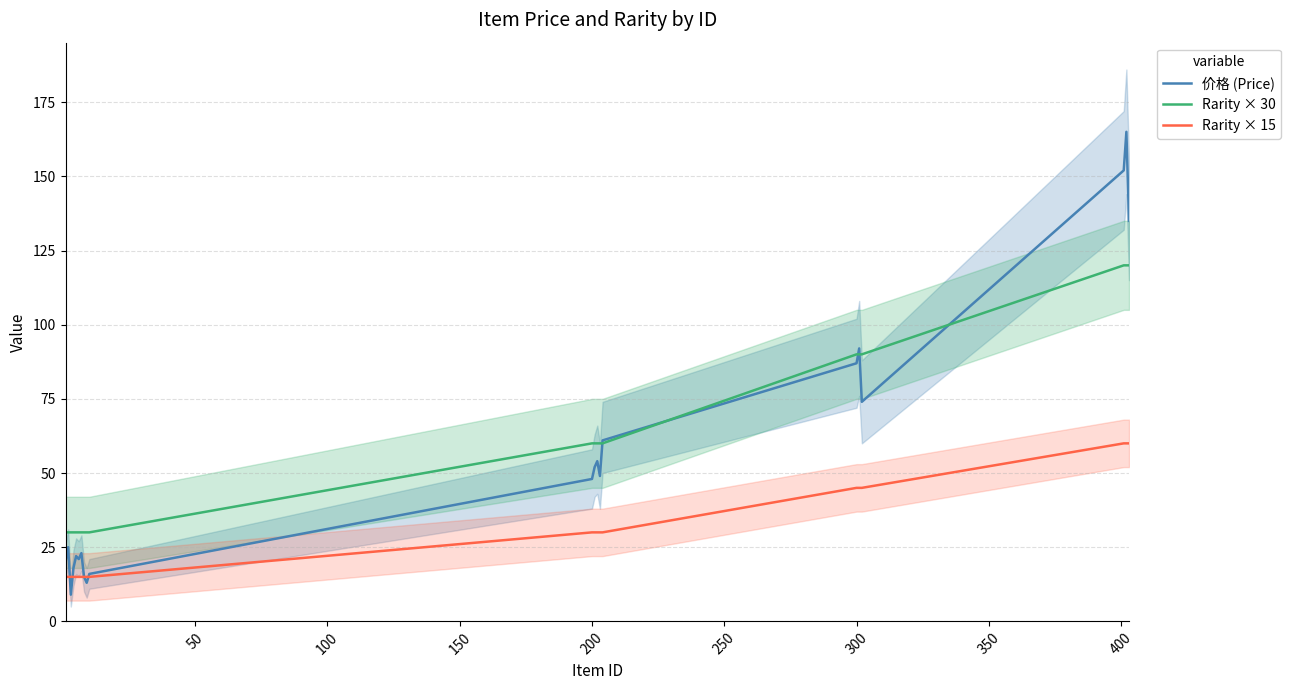

True or false: Rarity × 15 and Rarity × 30 intersect in this chart.

False